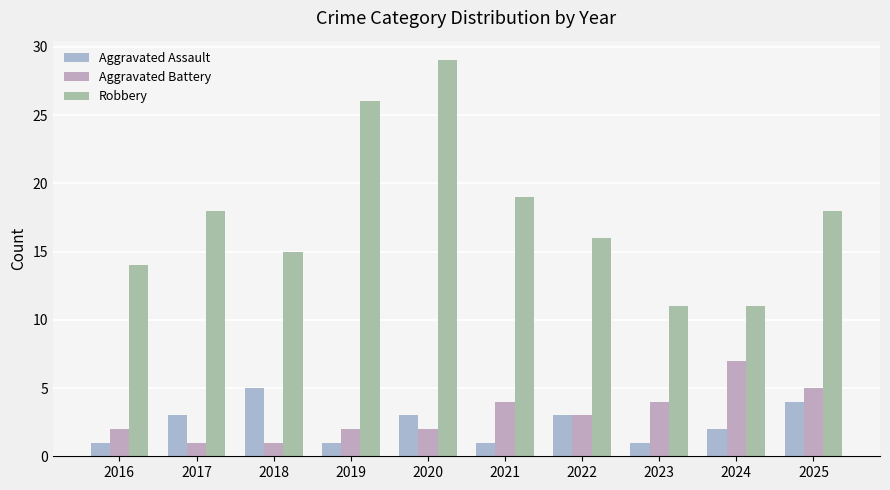

How many bars are there in each group?

3